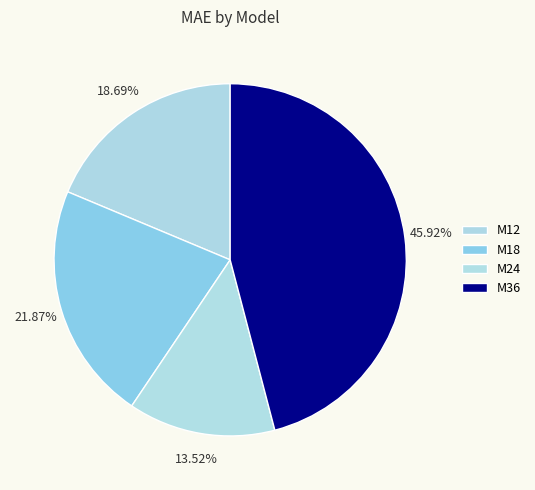

What is the ratio of the value at M24 to the value at M36?

0.3